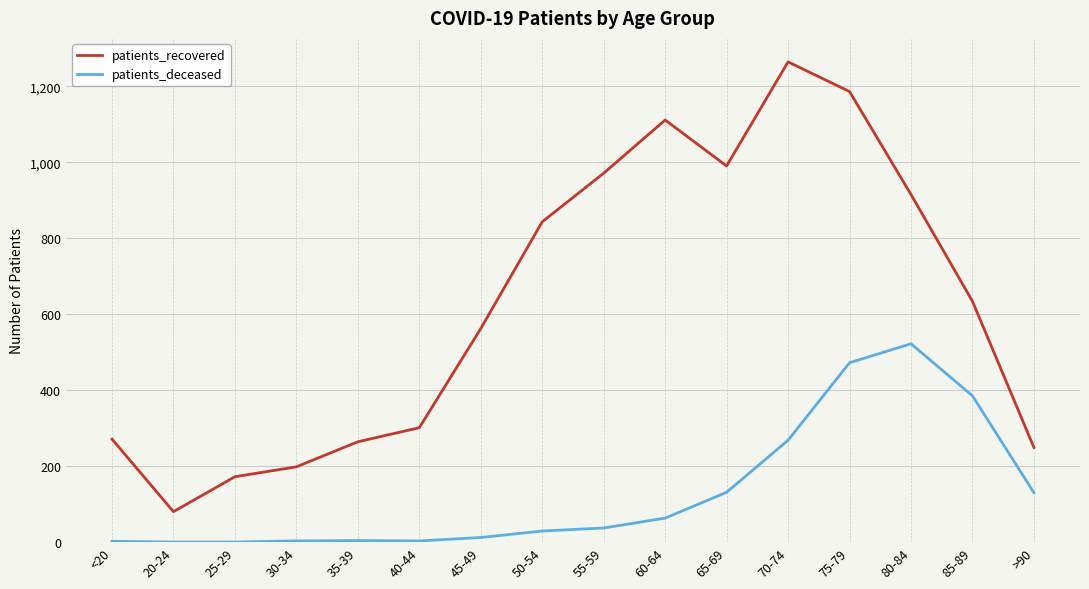

The value of patients_deceased at 70-74 is 268. True or false?

True